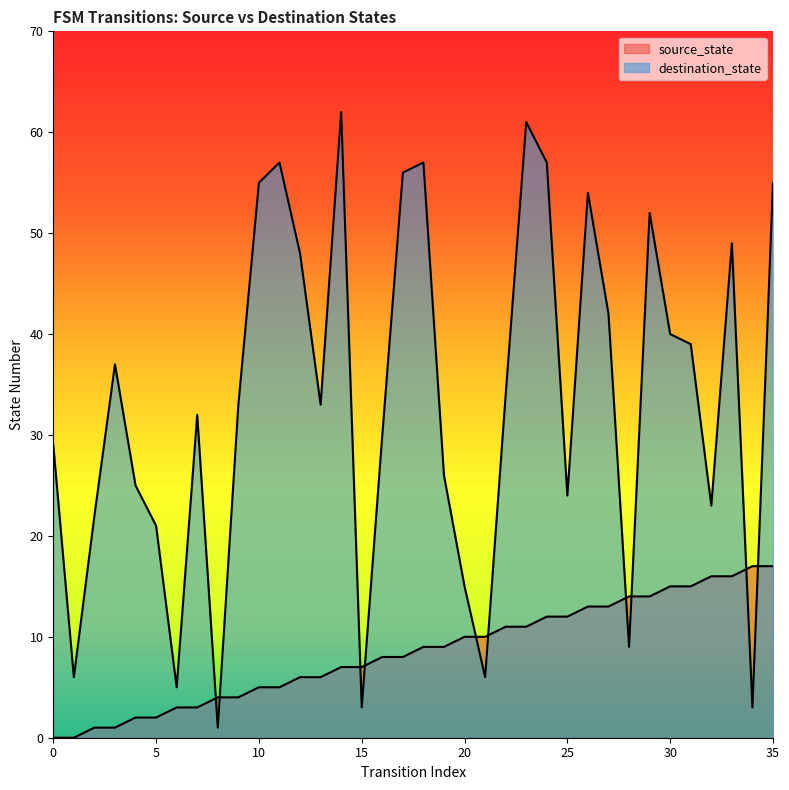

True or false: source_state has more than 2 interior local peaks.

False